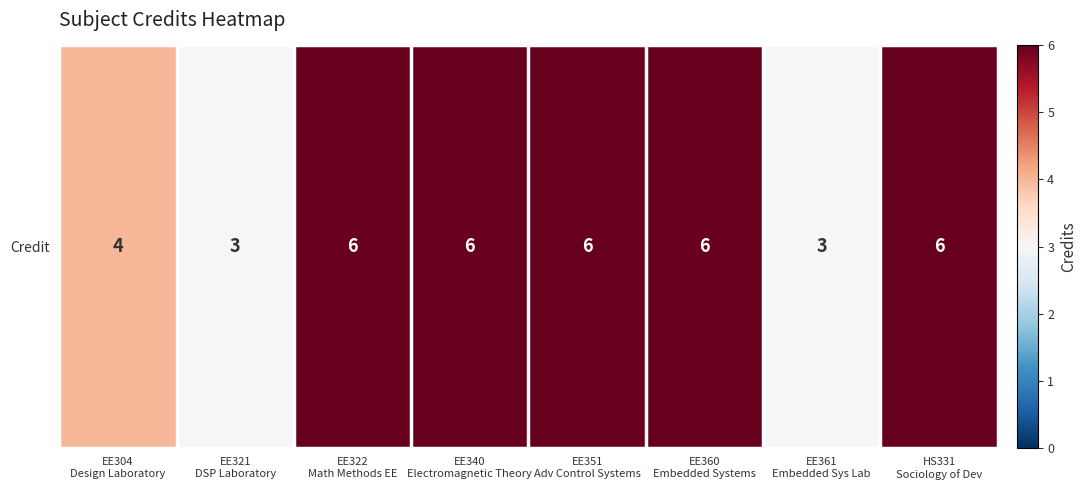

Which has a higher value, EE340
Electromagnetic Theory or EE321
DSP Laboratory?

EE340
Electromagnetic Theory